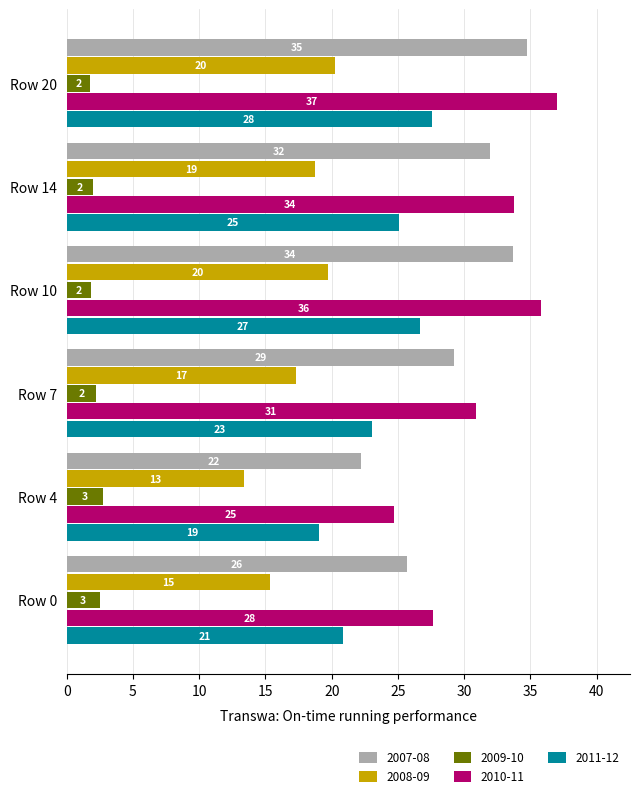

What are all the series names shown in the legend?

2007-08, 2008-09, 2009-10, 2010-11, 2011-12